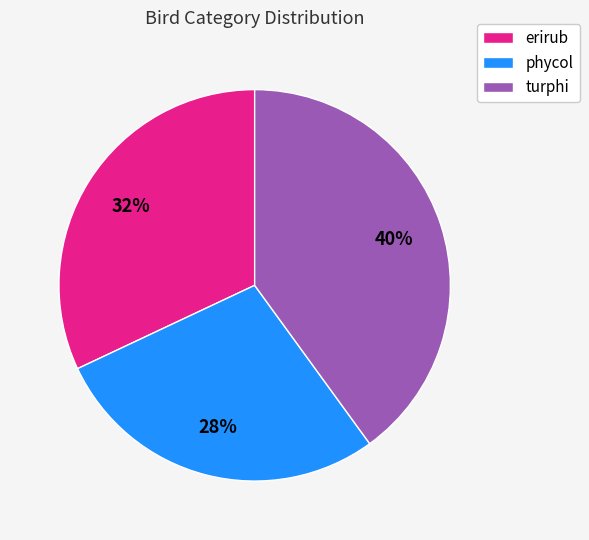

Is the sum of erirub and phycol greater than half?

Yes